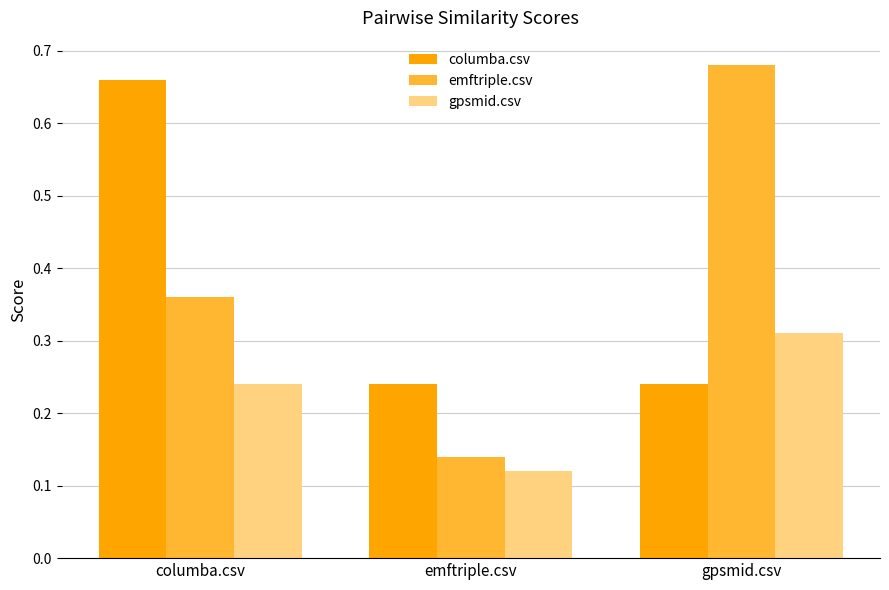

Which series has the largest range (max minus min)?

emftriple.csv